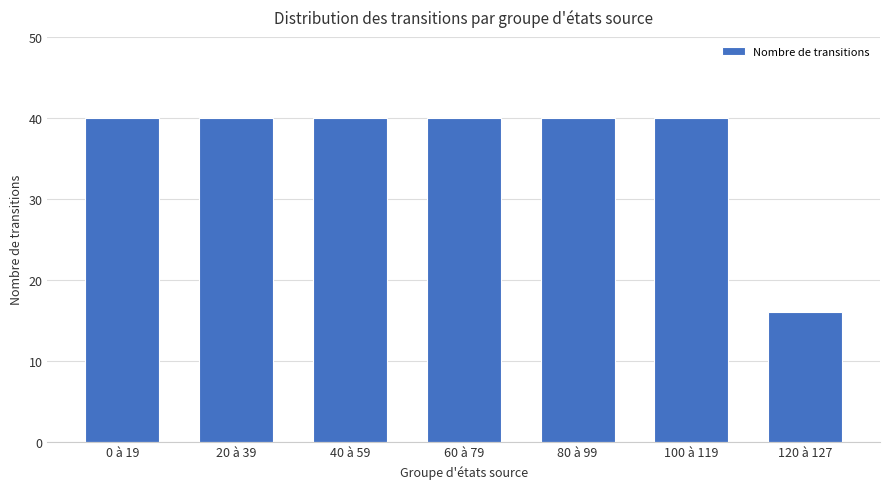

What is the sum of the values at 20 à 39 and 60 à 79?

80